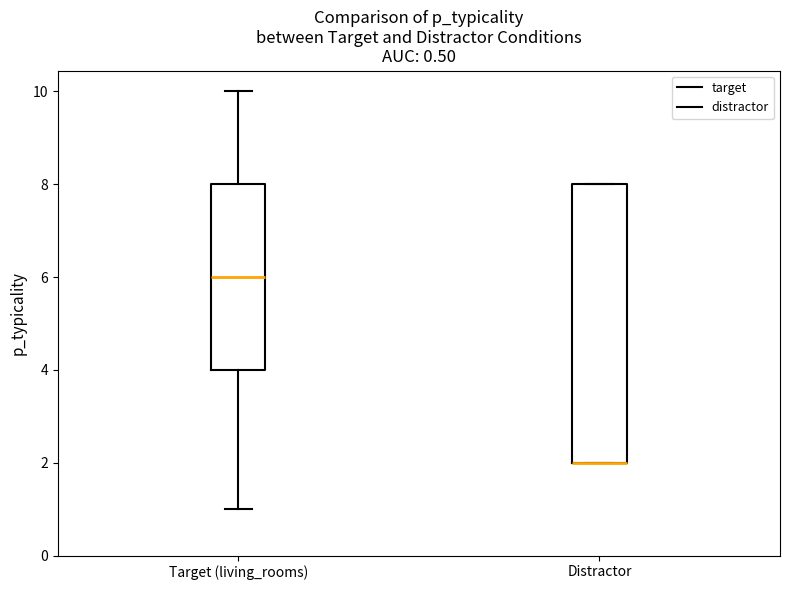

Reading left to right, transcribe this box plot: for each box, give where its median line is, the range the box spans, and where its two whiskers end, as read against the y-axis. The values are not printed on the chart, so give them approximately, as read against the axis.

Target (living_rooms): median 6, box 4 to 8, whiskers 1 to 10
Distractor: median 2 (drawn on the box's lower edge), box 2 to 8, whiskers 2 to 8